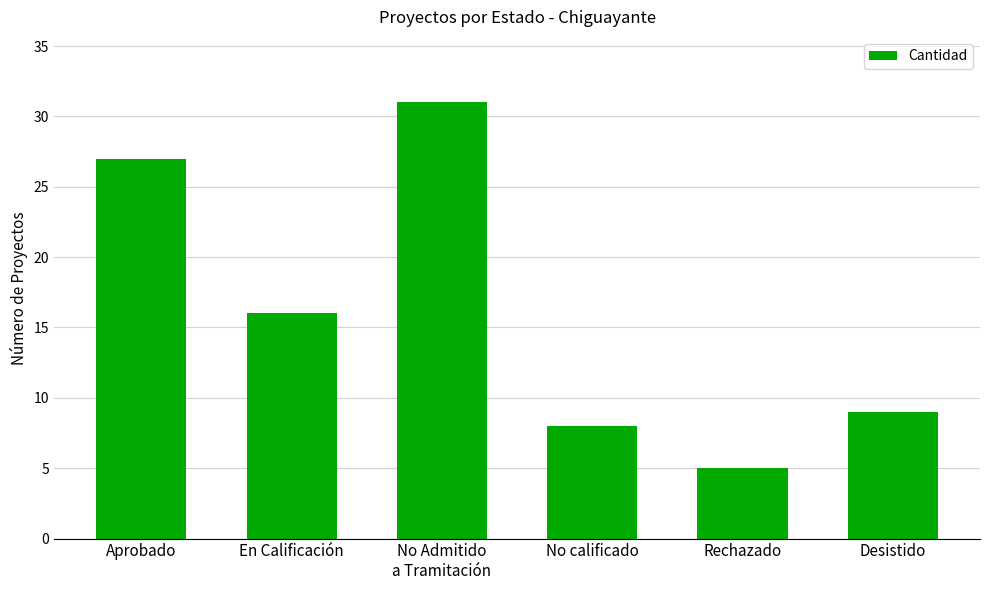

Reading right to left, transcribe all the data shown in this chart.

Desistido=9	Rechazado=5	No calificado=8	No Admitido
a Tramitación=31	En Calificación=16	Aprobado=27